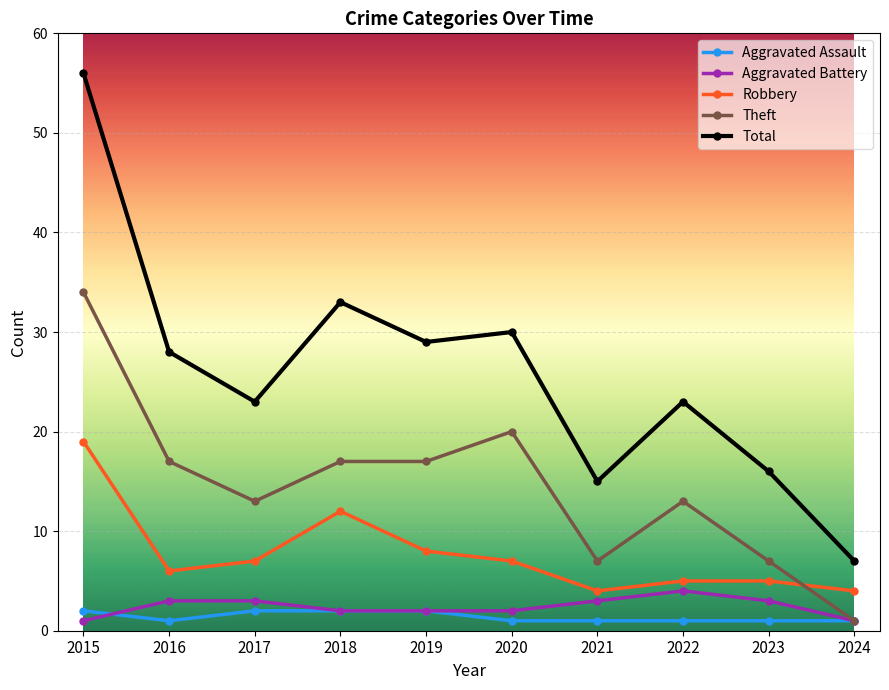

Read the Aggravated Assault value at 2024.

1